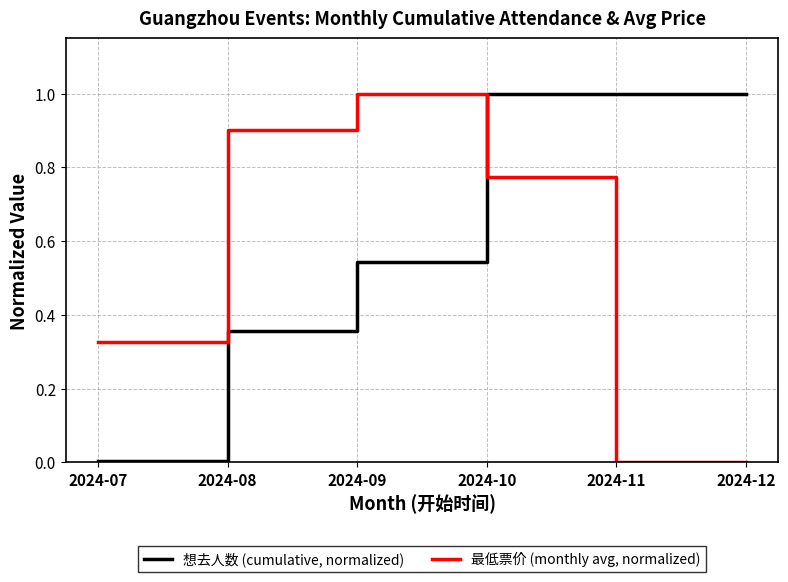

List the series in order of their overall mean, lowest first.

最低票价 (monthly avg, normalized), 想去人数 (cumulative, normalized)